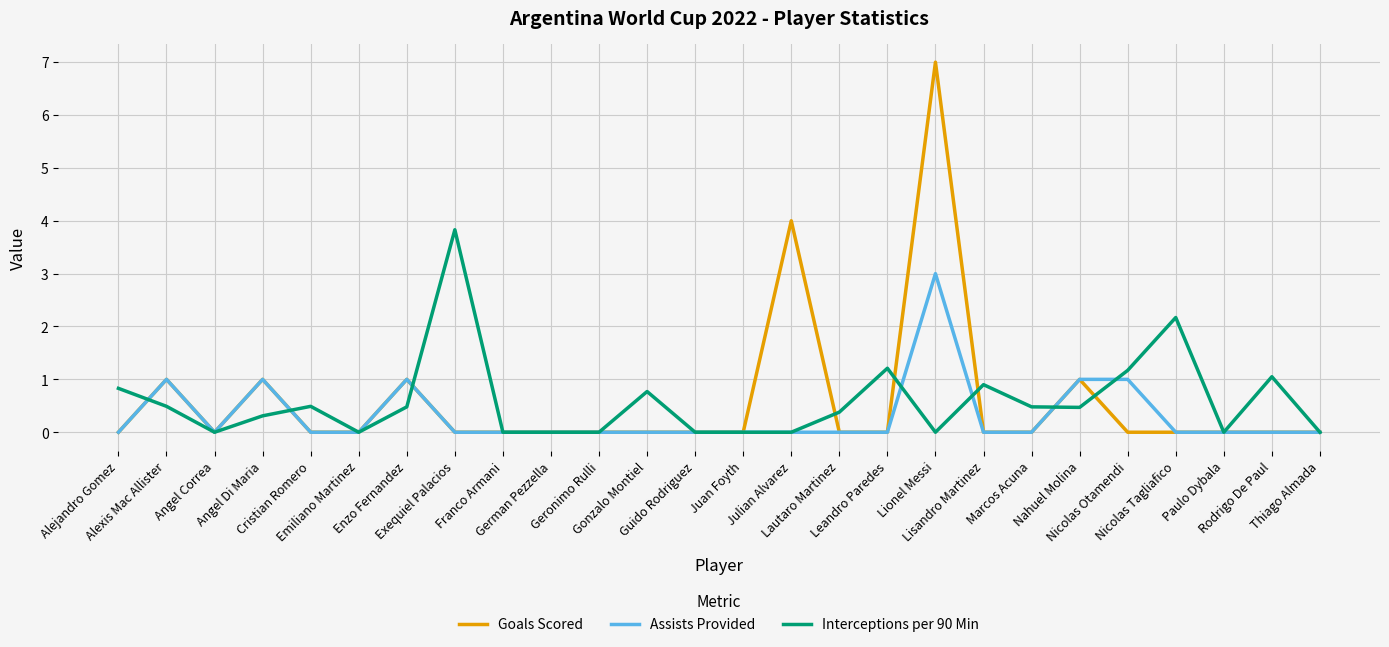

The Goals Scored series shows 0.7 at Alexis Mac Allister. True or false?

False